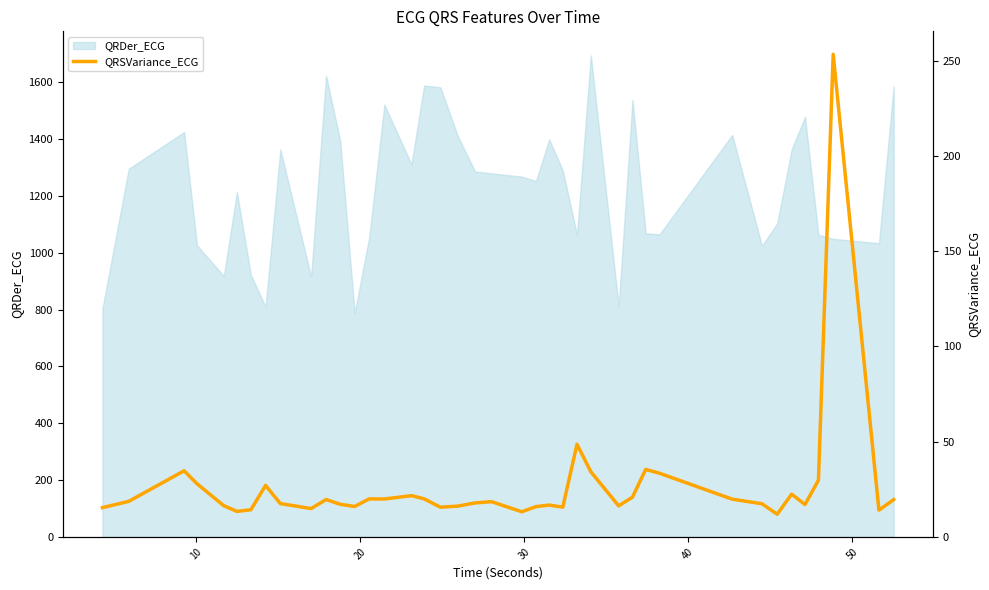

What is the highest value of the QRDer_ECG series?

1694.8